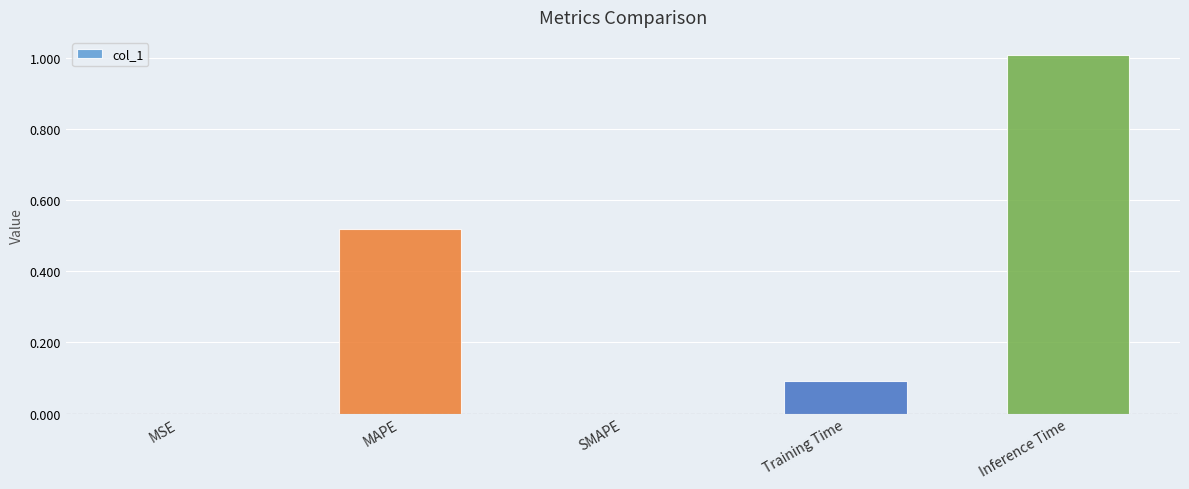

What is the change in value from MAPE to Training Time?

-0.4